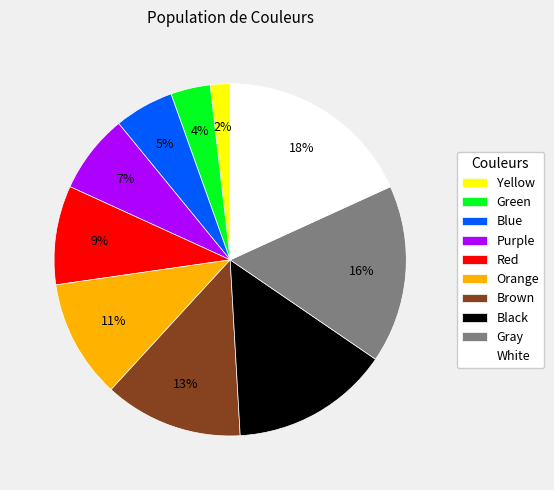

Count the number of slices in the pie.

10